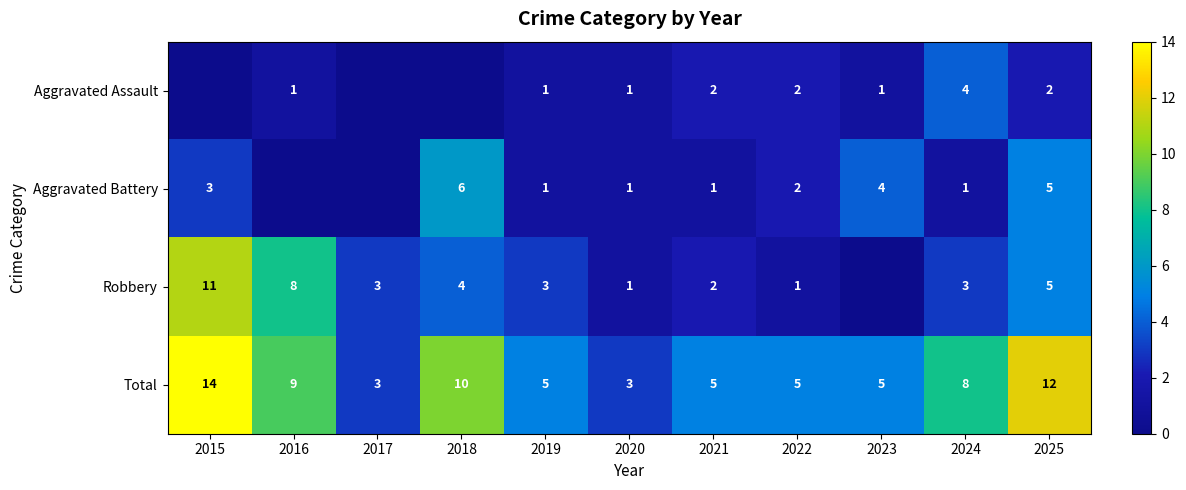

What is the sum of all Total values?

79